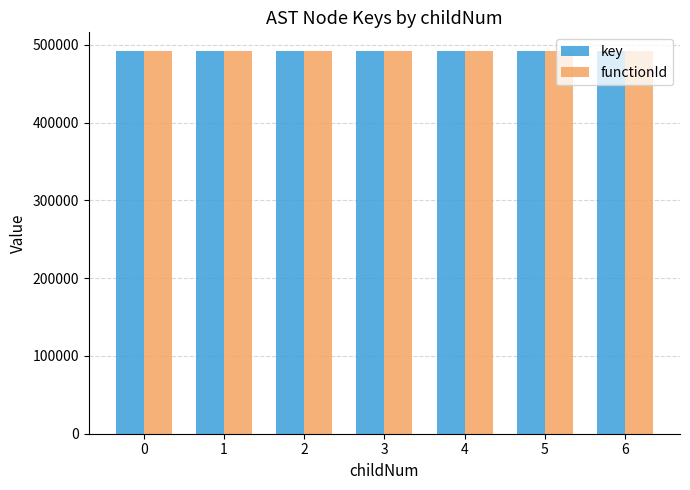

What is the difference between the maximum and minimum values in the key series?

21